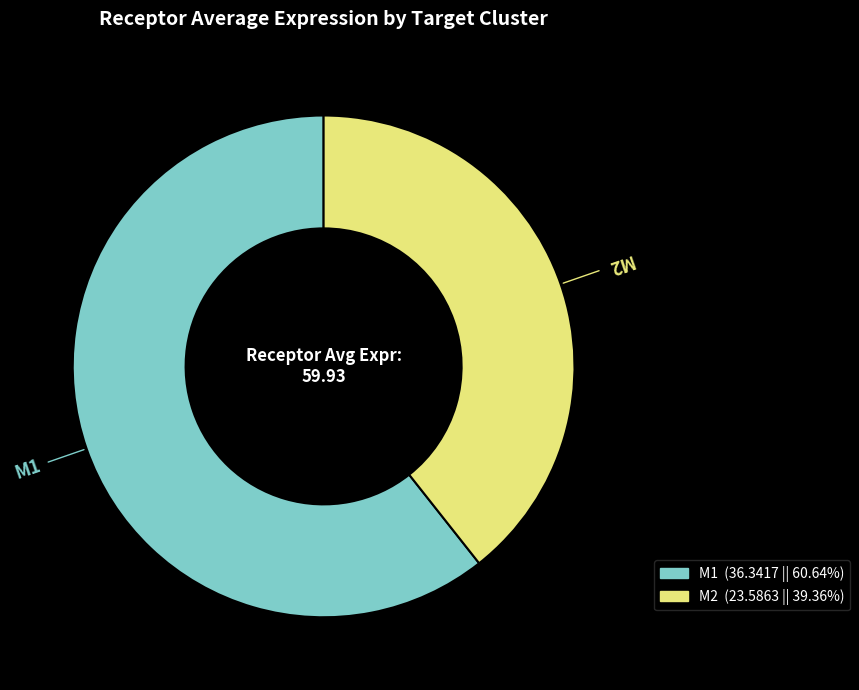

How many slices are in this pie chart?

2